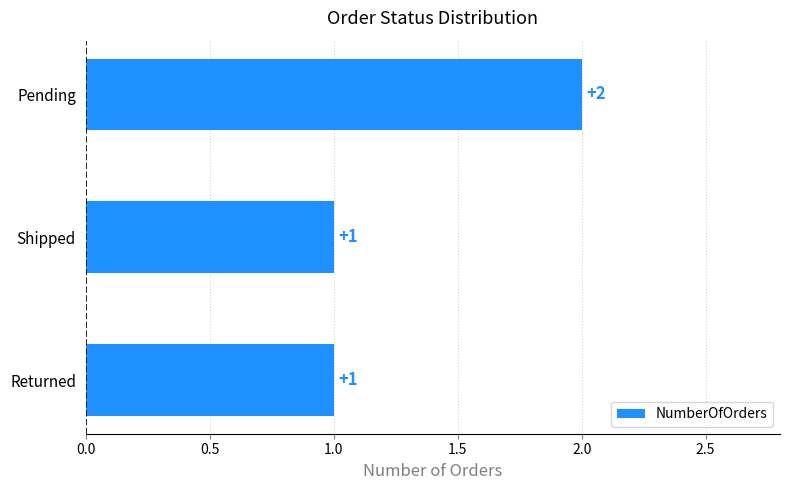

How many values are between 1 and 2?

3